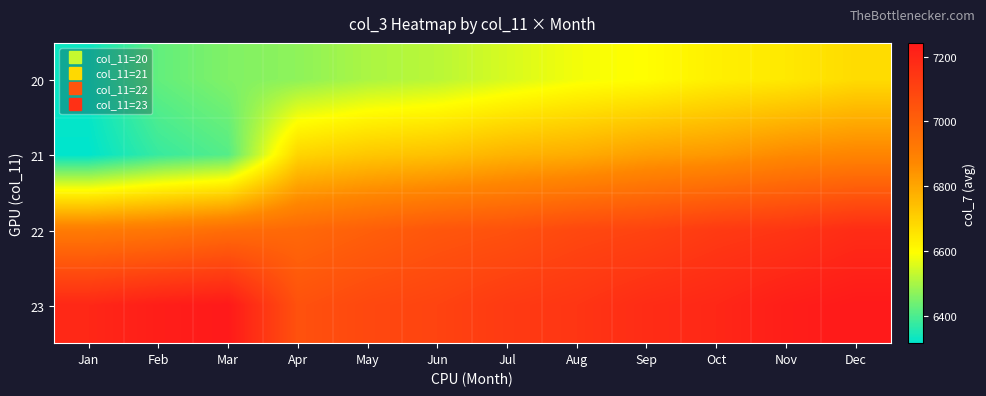

Reading left to right, what are all the values shown in this chart?

20: Jan=6332	Feb=6426	Mar=6458	Apr=6473	May=6504	Jun=6520	Jul=6552	Aug=6583	Sep=6598	Oct=6630	Nov=6646	Dec=6677
21: Jan=6317	Feb=6379	Mar=6411	Apr=6692	May=6724	Jun=6740	Jul=6771	Aug=6787	Sep=6819	Oct=6834	Nov=6866	Dec=6881
22: Jan=6912	Feb=6928	Mar=6960	Apr=6976	May=7007	Jun=7038	Jul=7054	Aug=7085	Sep=7101	Oct=7132	Nov=7148	Dec=7179
23: Jan=7195	Feb=7226	Mar=7242	Apr=7054	May=7085	Jun=7101	Jul=7132	Aug=7148	Sep=7179	Oct=7195	Nov=7226	Dec=7242